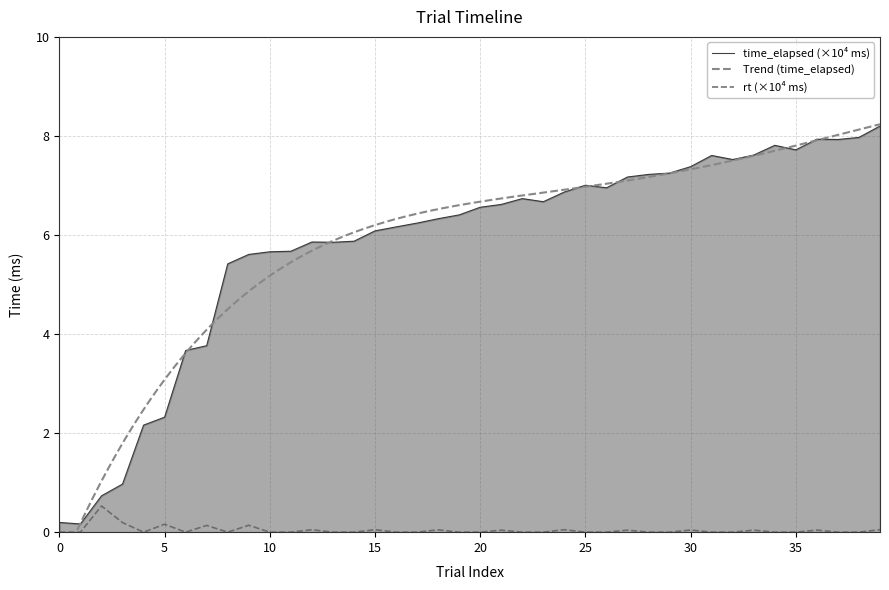

Reading right to left, extract all data points from this chart.

time_elapsed: 8.2	8.0	7.9	7.9	7.7	7.8	7.6	7.5	7.6	7.4	7.3	7.2	7.2	7.0	7.0	6.9	6.7	6.7	6.6	6.6	6.4	6.3	6.2	6.2	6.1	5.9	5.9	5.9	5.7	5.7	5.6	5.4	3.8	3.7	2.3	2.2	1.0	0.7	0.2	0.2
rt: 0.1	0.0	0.0	0.0	0.0	0.0	0.0	0.0	0.0	0.0	0.0	0.0	0.0	0.0	0.0	0.1	0.0	0.0	0.0	0.0	0.0	0.0	0.0	0.0	0.0	0.0	0.0	0.0	0.0	0.0	0.1	0.0	0.1	0.0	0.2	0.0	0.2	0.5	0.0	0.0